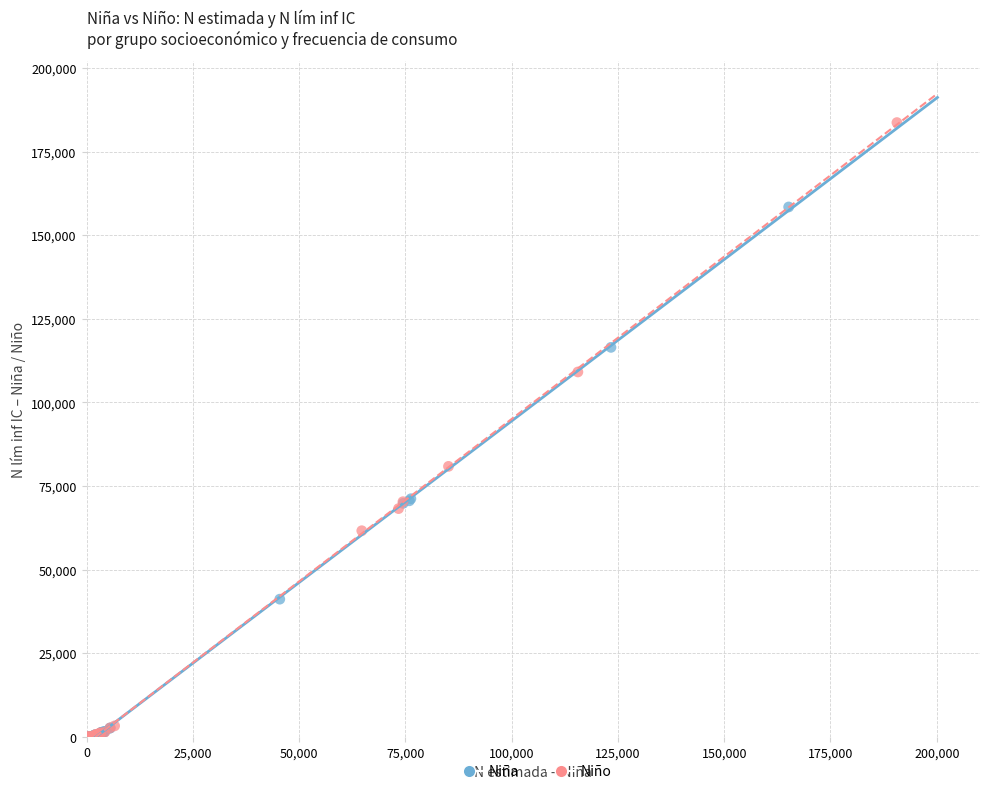

Which series has the widest spread of Y values?

Niño